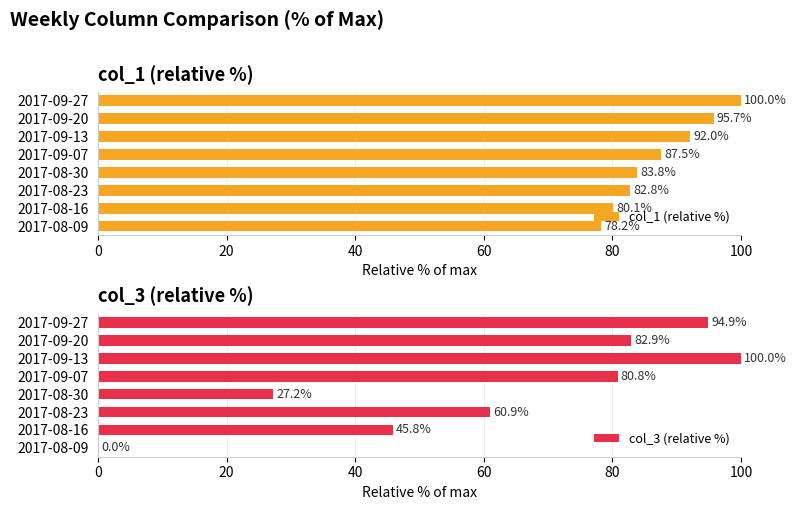

Rank the series by their average value, from lowest to highest.

col_3 (relative %), col_1 (relative %)